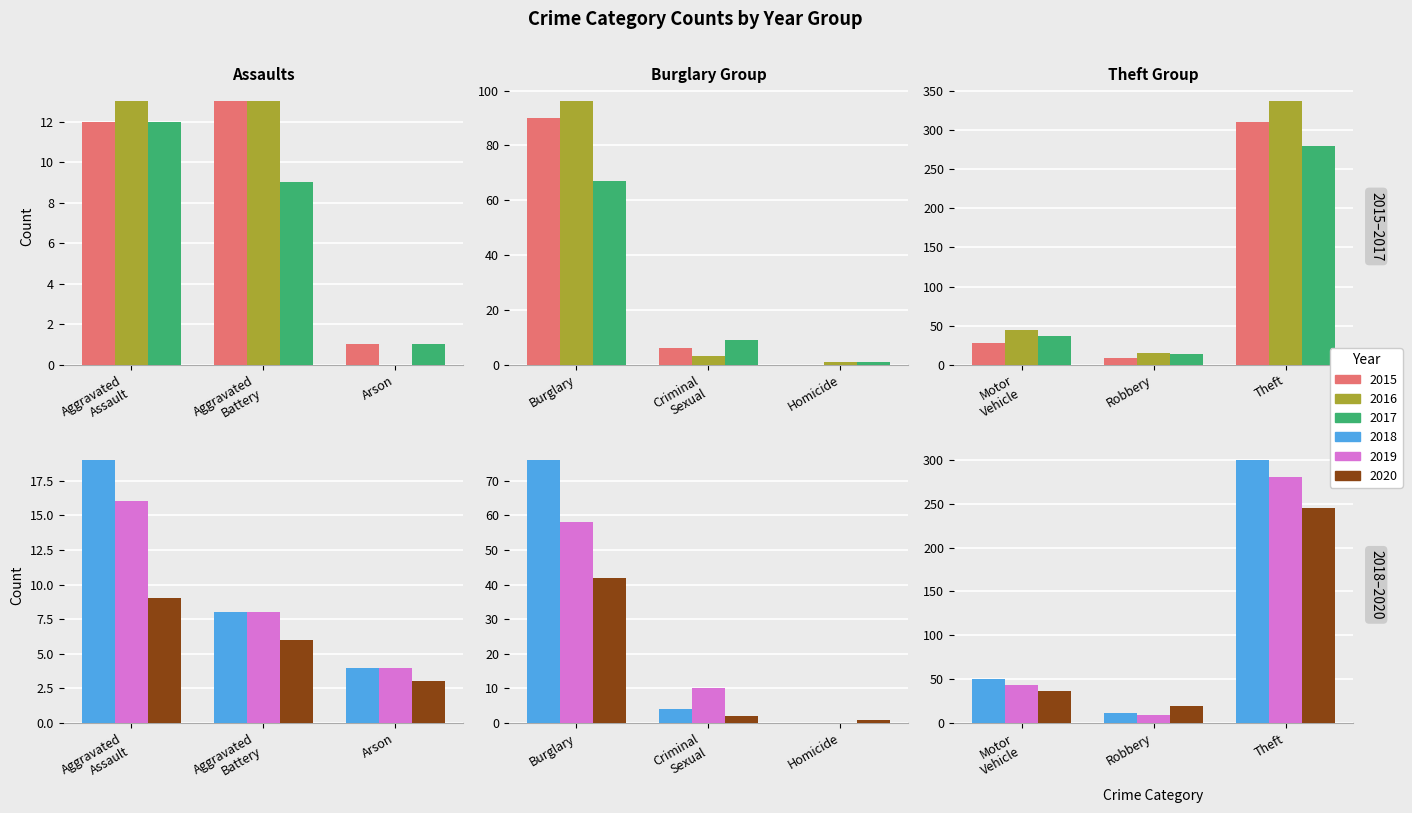

At which label does 2019 reach its peak?

Theft